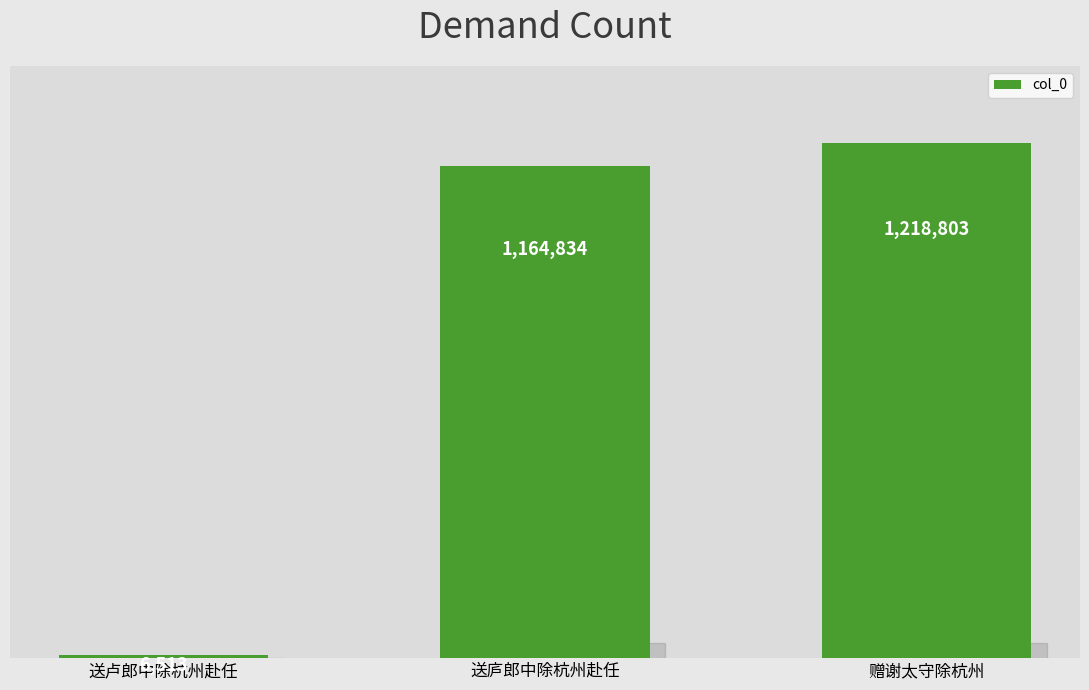

List the labels in order of value, smallest first.

送卢郎中除杭州赴任, 送庐郎中除杭州赴任, 赠谢太守除杭州